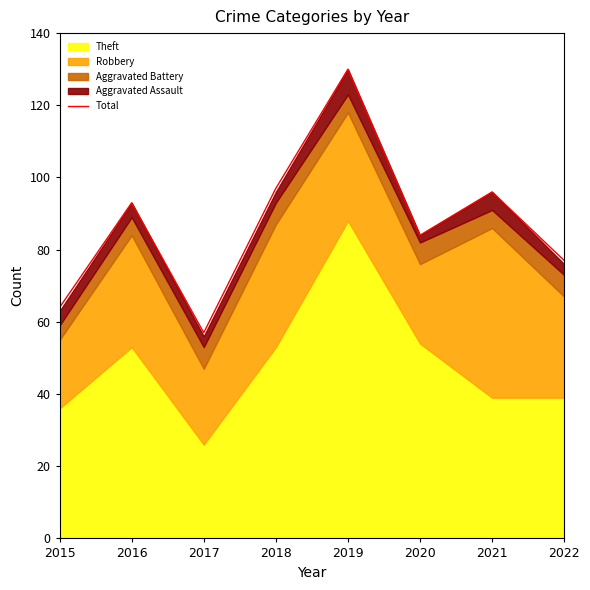

What is the value of the 6th point from the left?

84